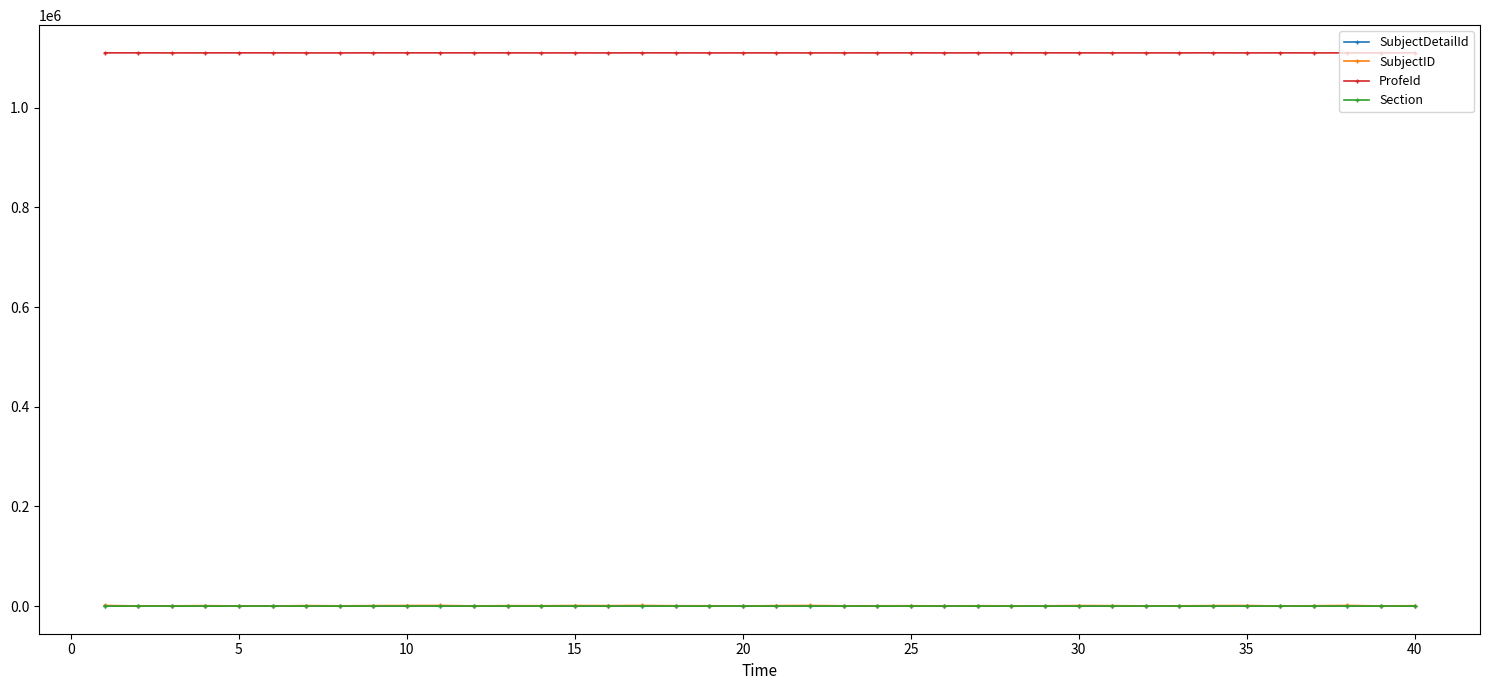

How many lines are shown in the chart?

4